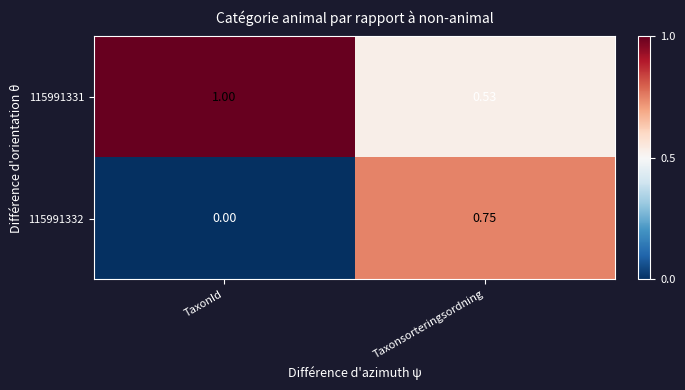

How many distinct data groups are displayed?

2